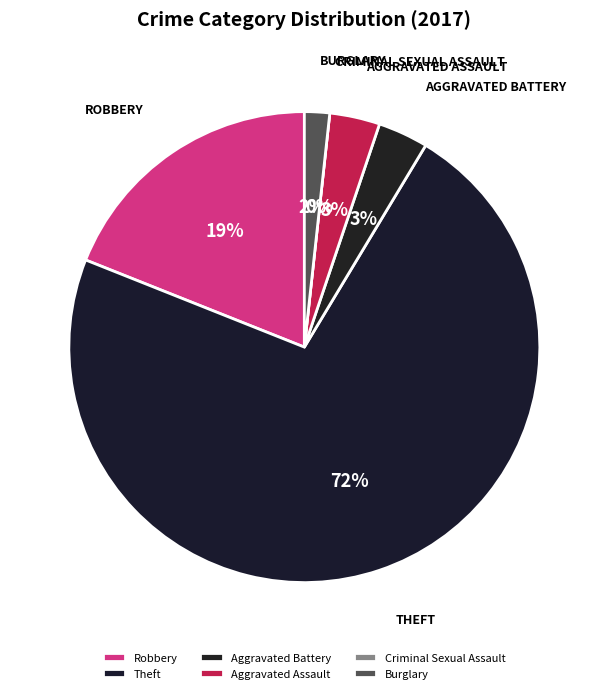

Which has a higher value, Aggravated Assault or Robbery?

Robbery